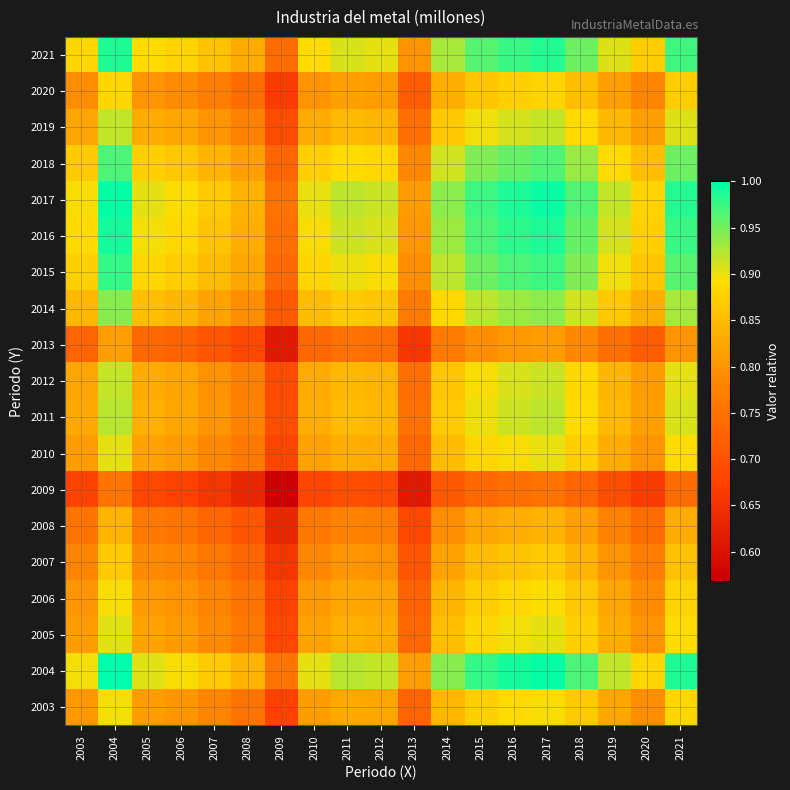

What is the total value across all series at 2003?

15.6